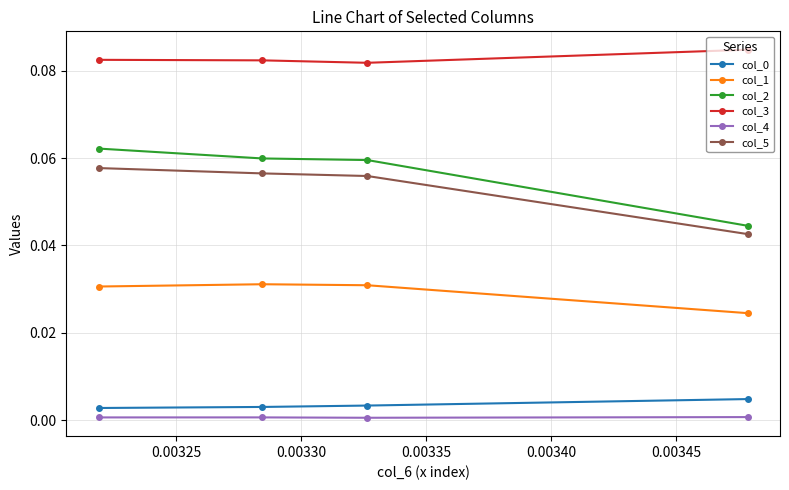

Which series has the largest total across all categories?

col_3